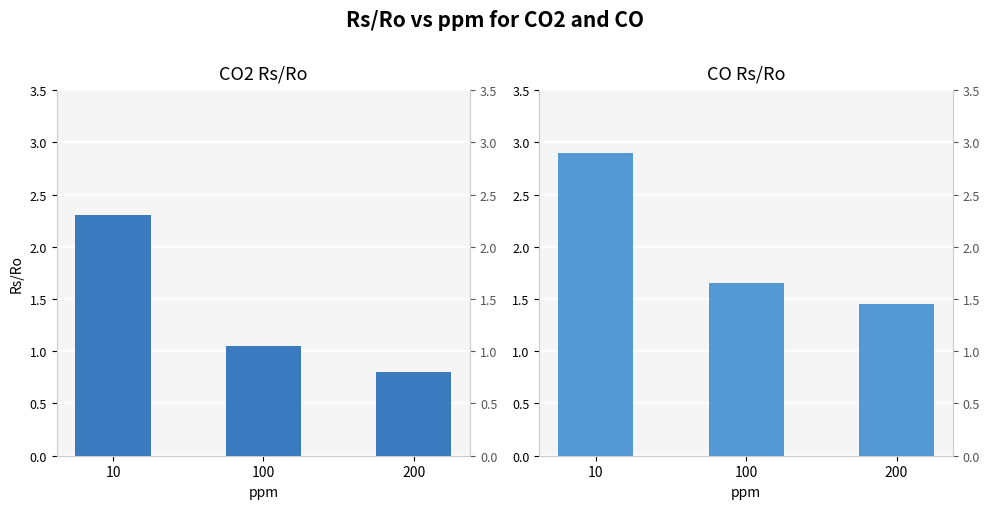

How many bars are there in total?

6